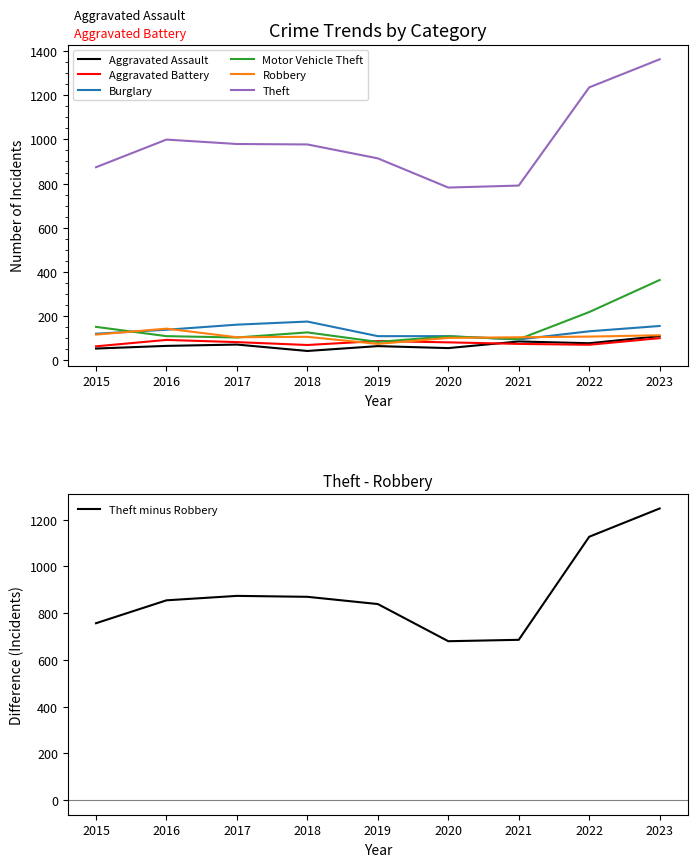

How many lines are shown in the chart?

6